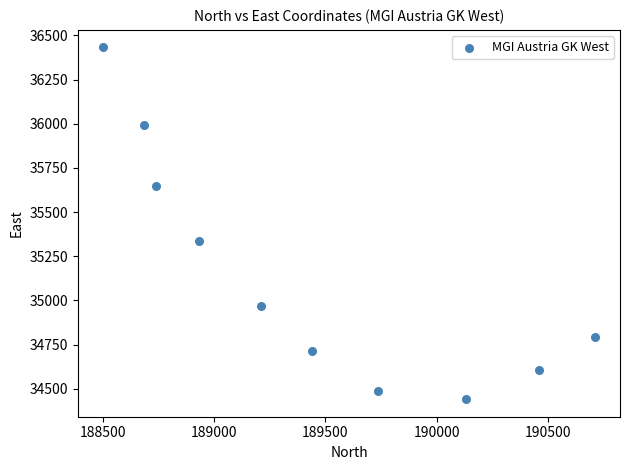

What is the average Y value?

35142.2